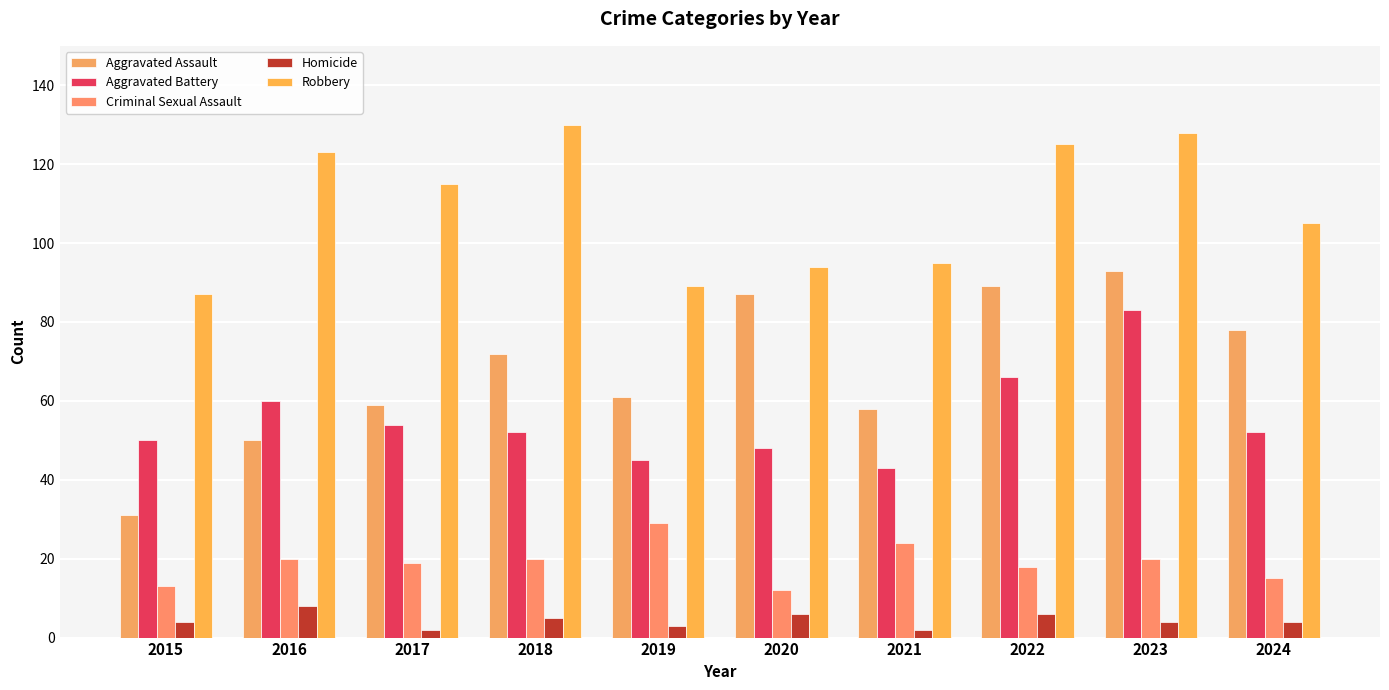

The Aggravated Battery series shows 48 at 2020. True or false?

True